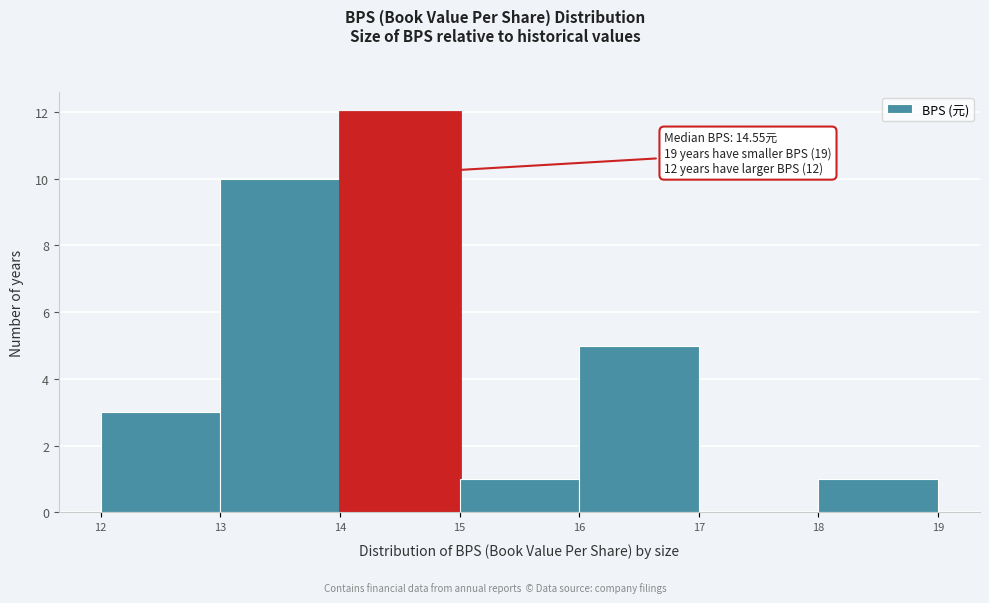

Which range on the x-axis has the tallest bar?

14 to 15